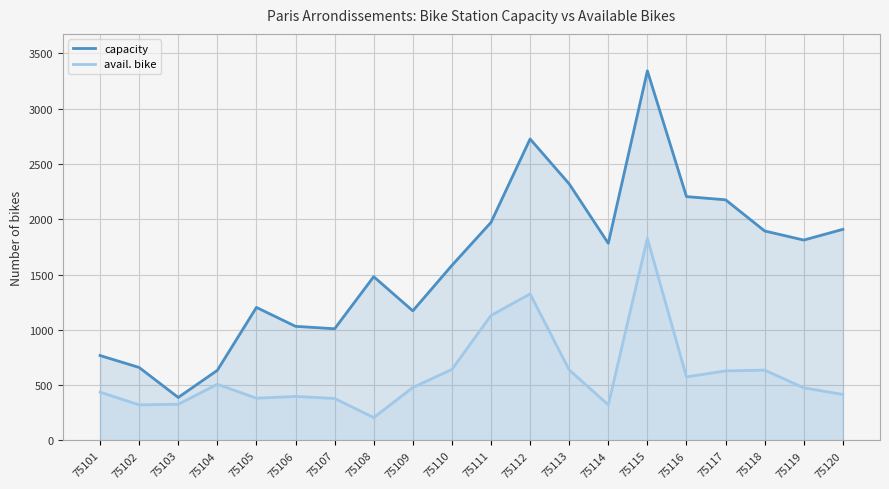

The value of avail. bike at 75106 is 398. True or false?

True